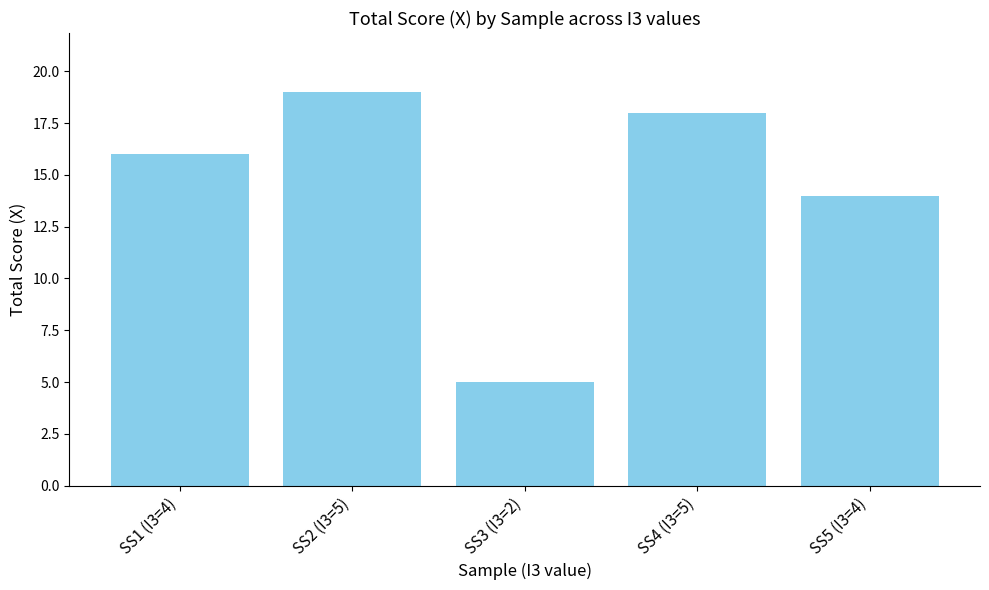

What is the change in value from SS3 (I3=2) to SS5 (I3=4)?

+9